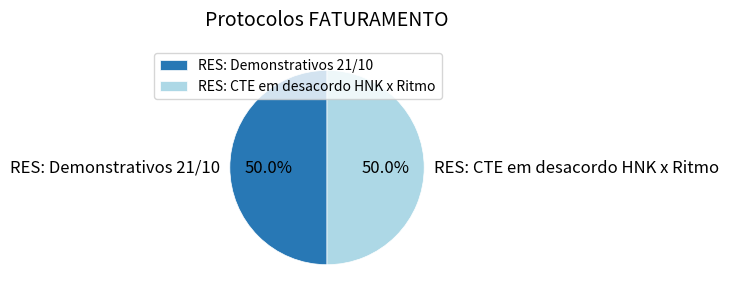

Combined, do RES: Demonstrativos 21/10 and RES: CTE em desacordo HNK x Ritmo account for over 50%?

Yes